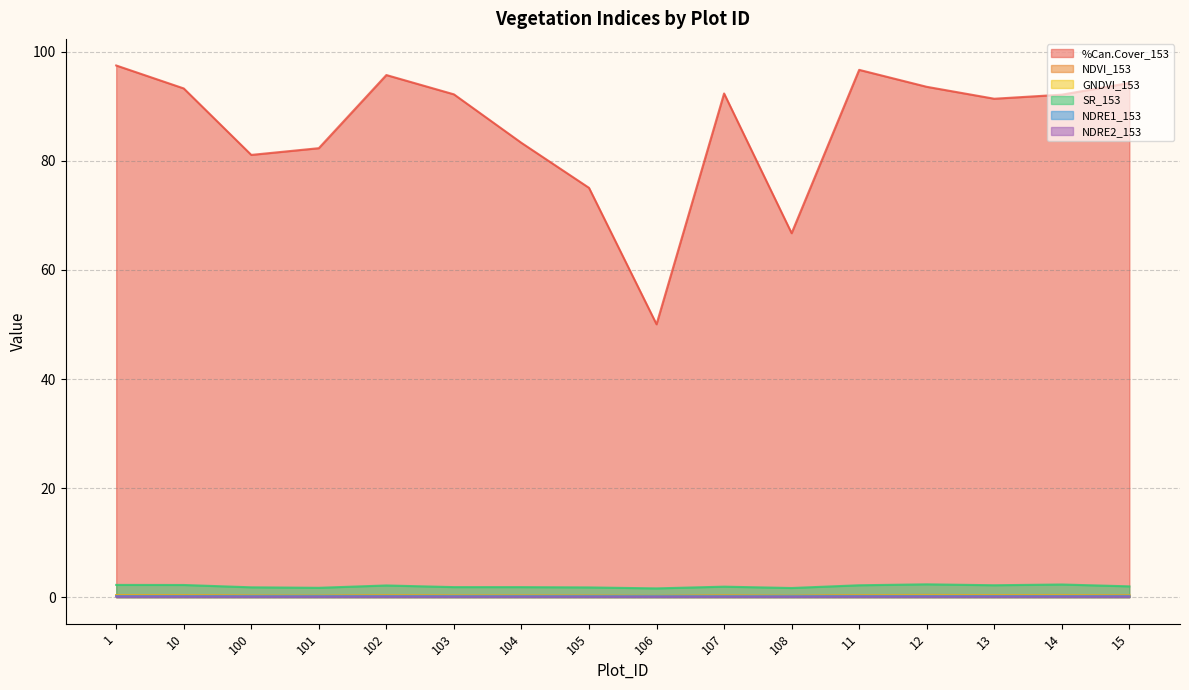

What is the total value across all series at 102?

98.9